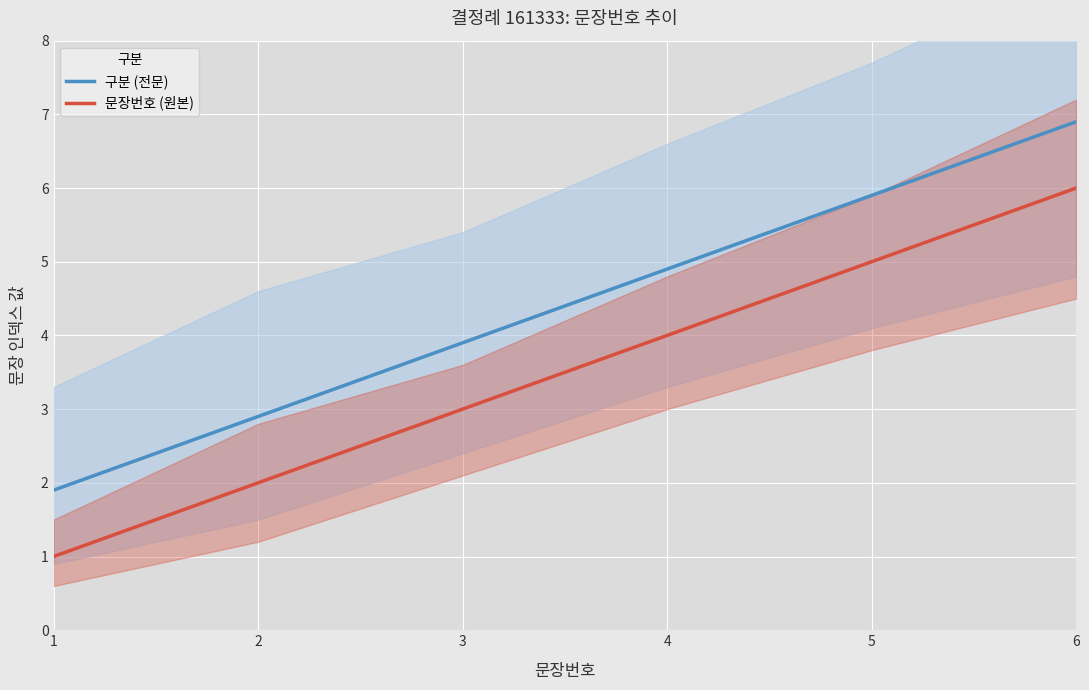

Reading left to right, extract all data points from this chart.

구분 (전문): 1.9	2.9	3.9	4.9	5.9	6.9
문장번호 (원본): 1.0	2.0	3.0	4.0	5.0	6.0